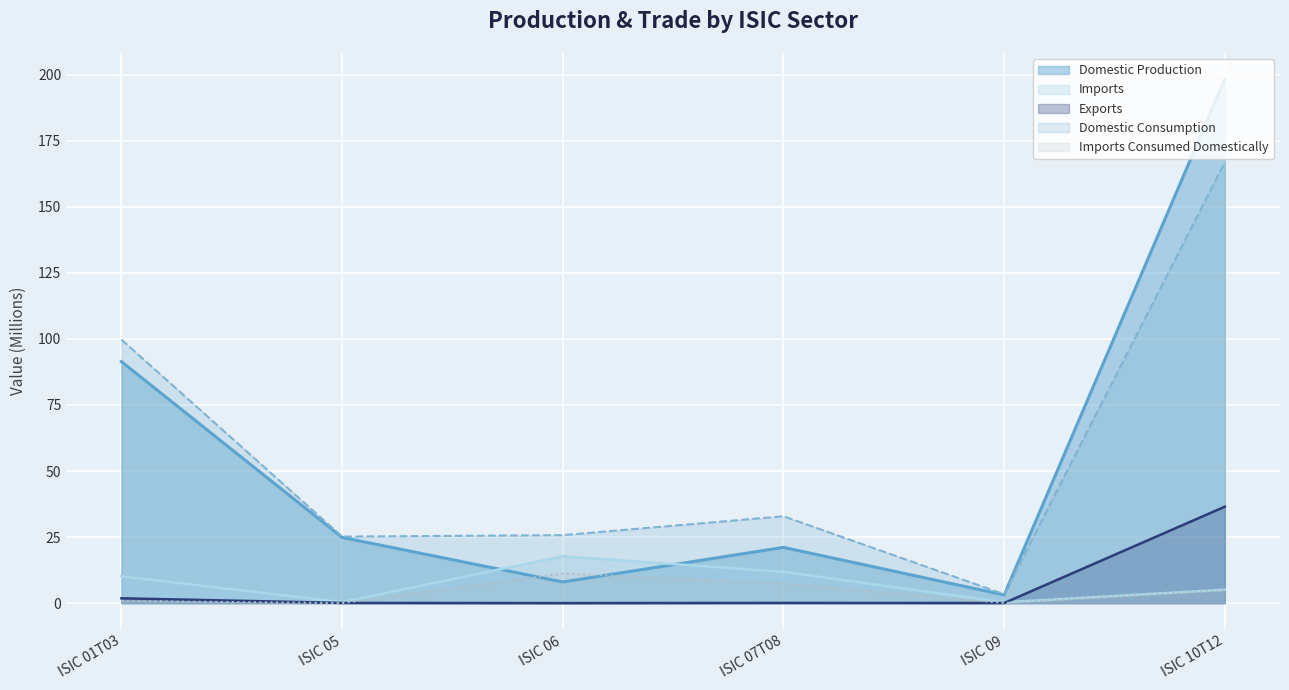

True or false: Exports has more than 2 points higher than both neighbors.

False